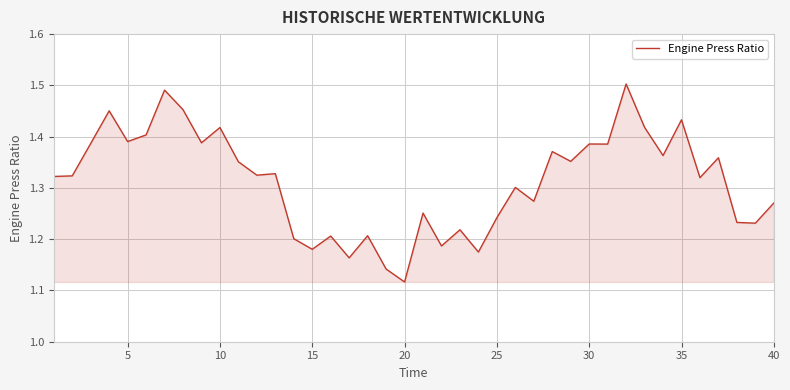

What is the difference between the maximum and minimum values?

0.4